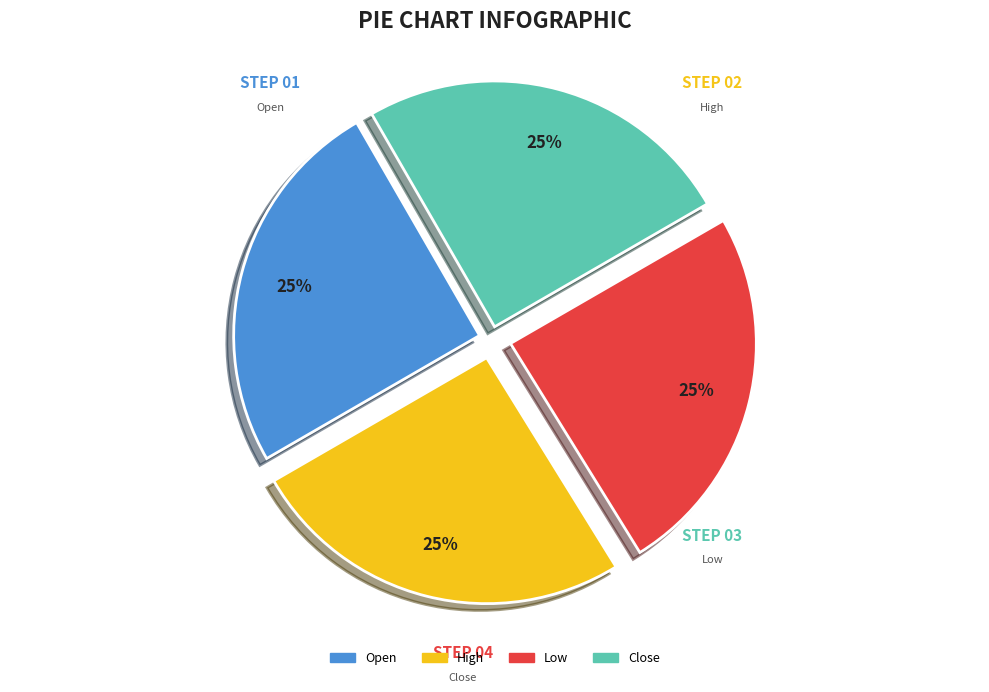

To the nearest percent, what is the average slice percentage?

25%